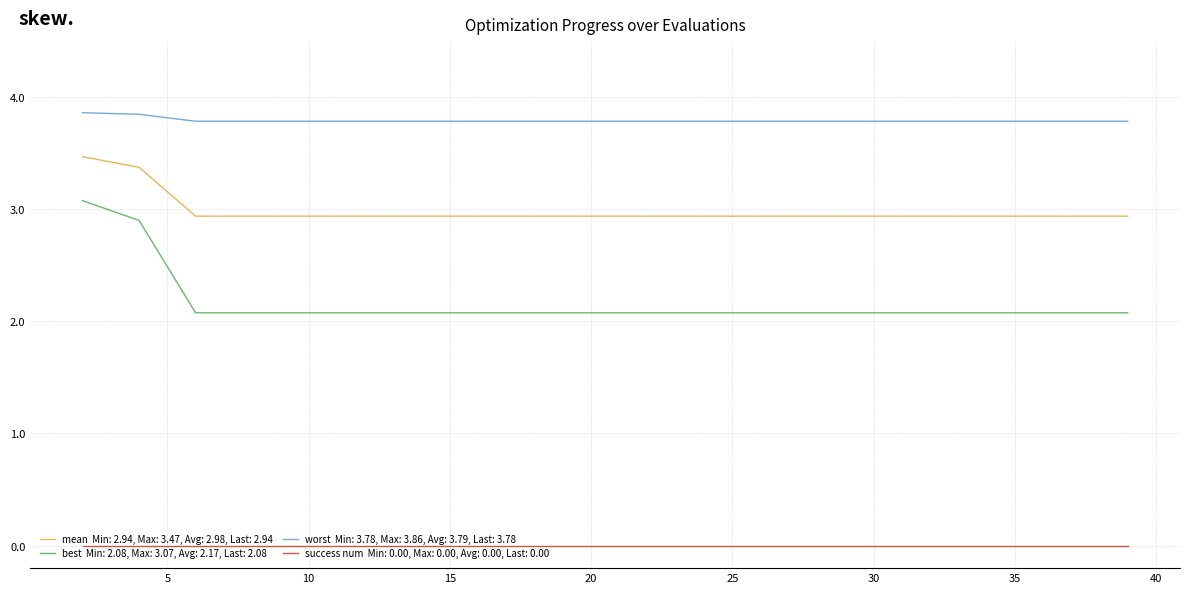

Does the chart display data point markers on the line(s)?

No